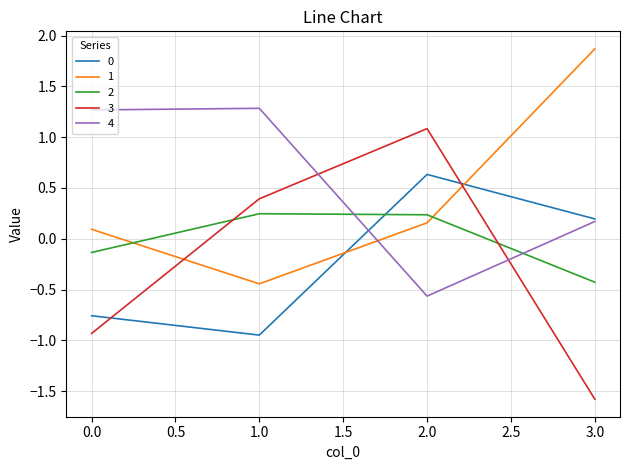

List the labels in order of 3 value, smallest first.

3.0, 0.0, 1.0, 2.0